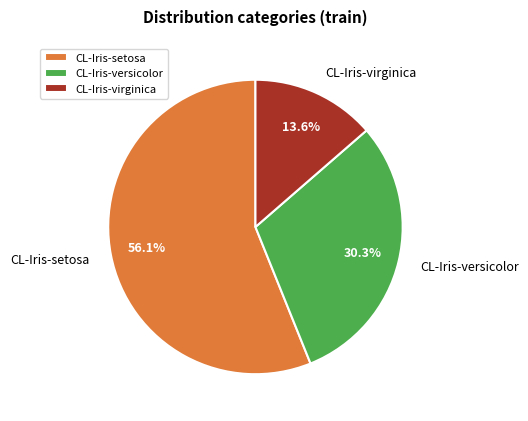

True or false: CL-Iris-virginica accounts for 26% of the total.

False